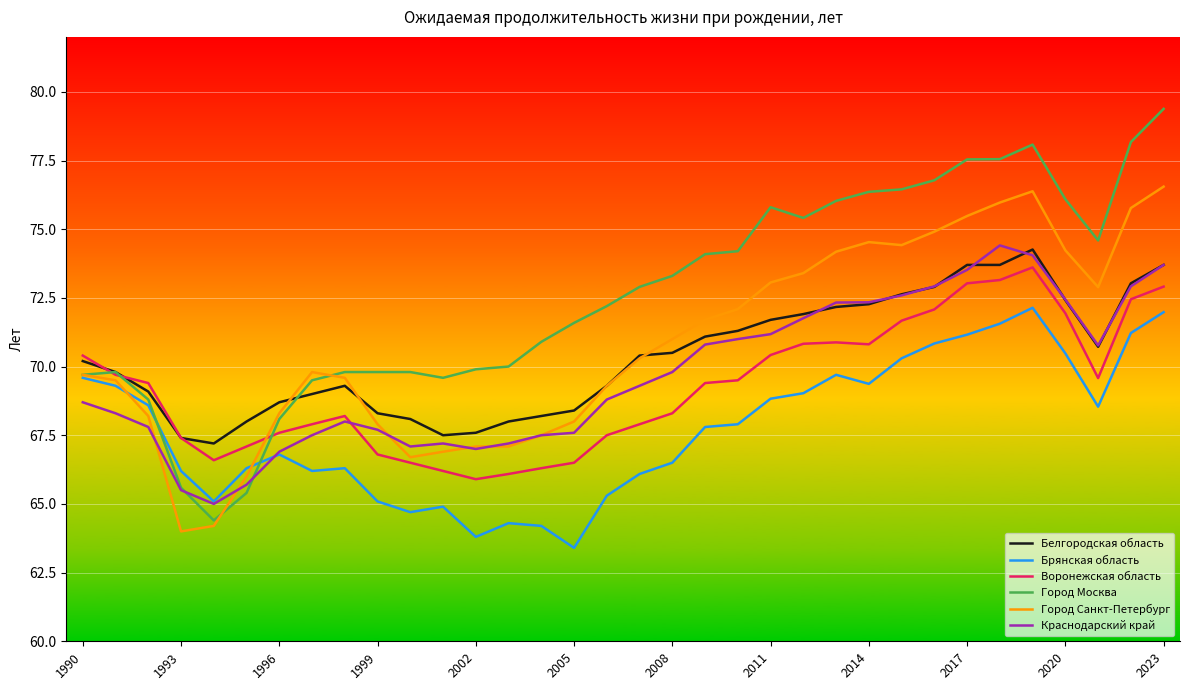

What is the maximum value for Воронежская область?

73.6